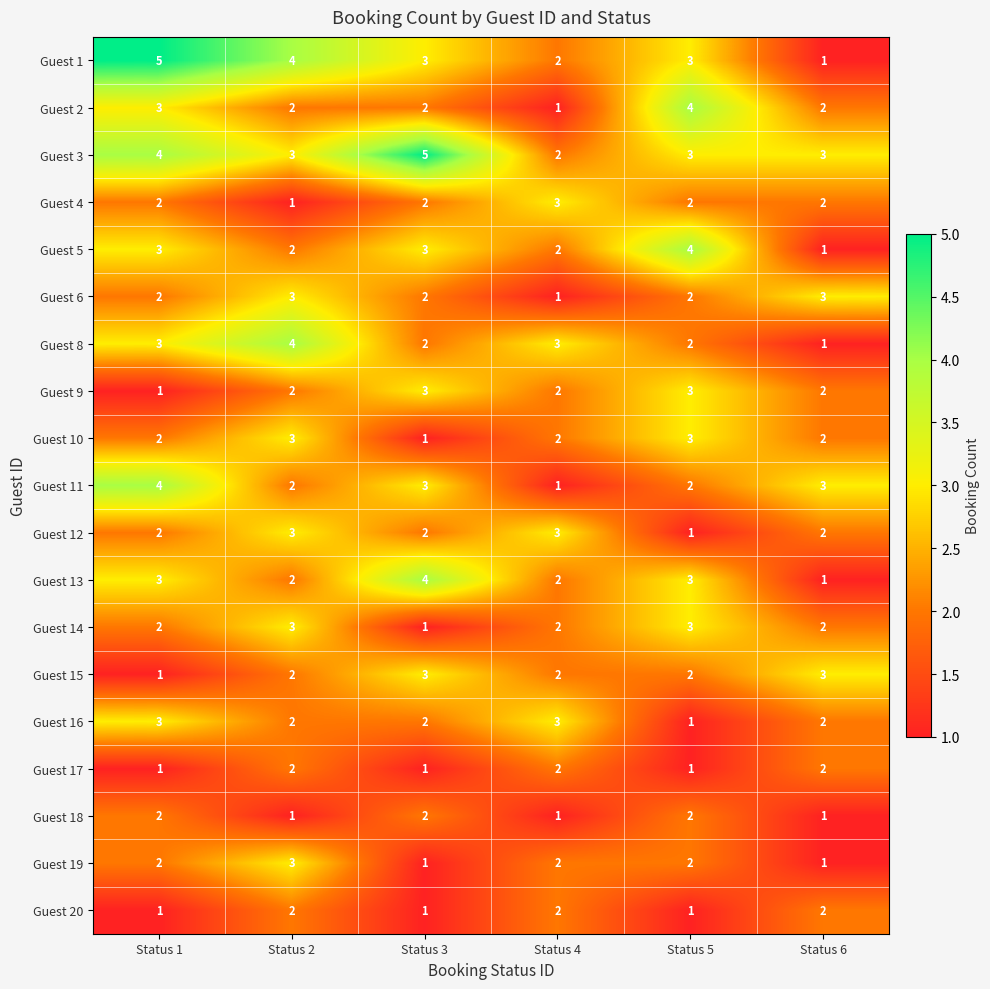

What is the sum of the Guest 6 values at Status 4 and Status 2?

4